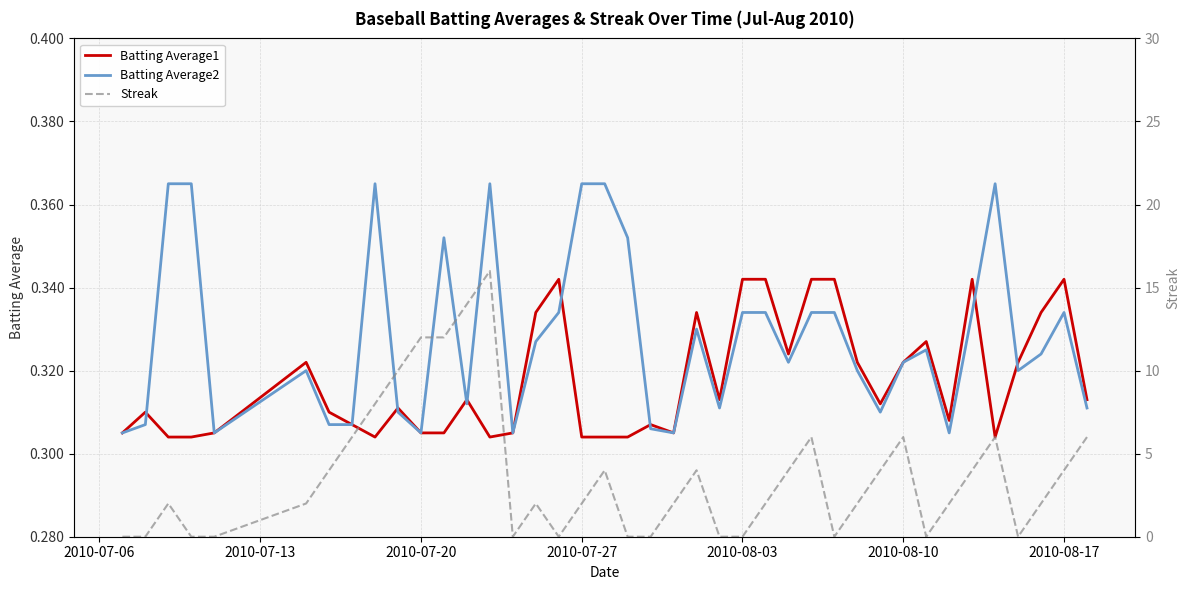

Is it true that Batting Average2 equals 0.2 at 2010-08-10?

False